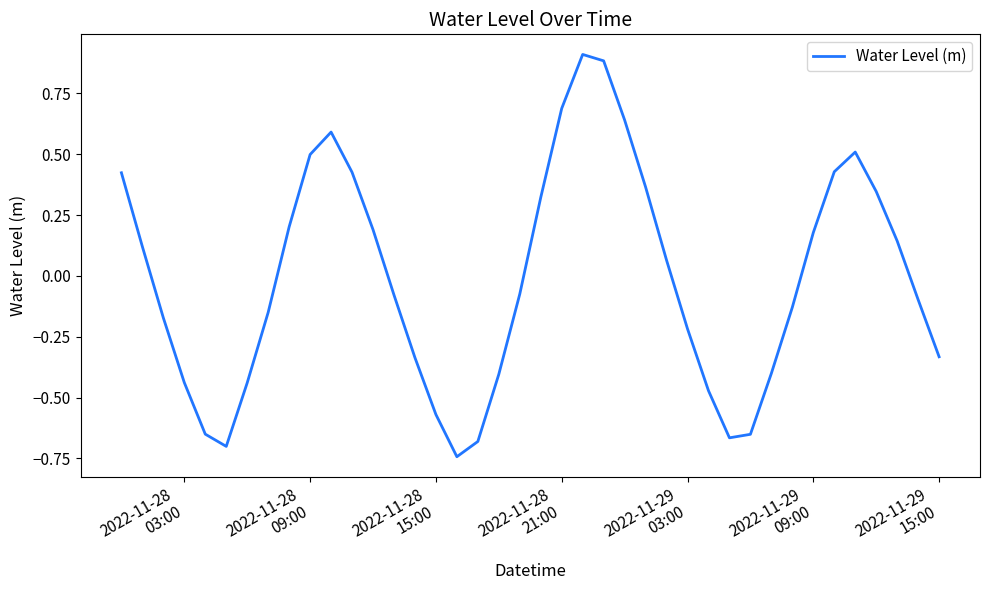

What is the difference between the maximum and minimum values?

1.7